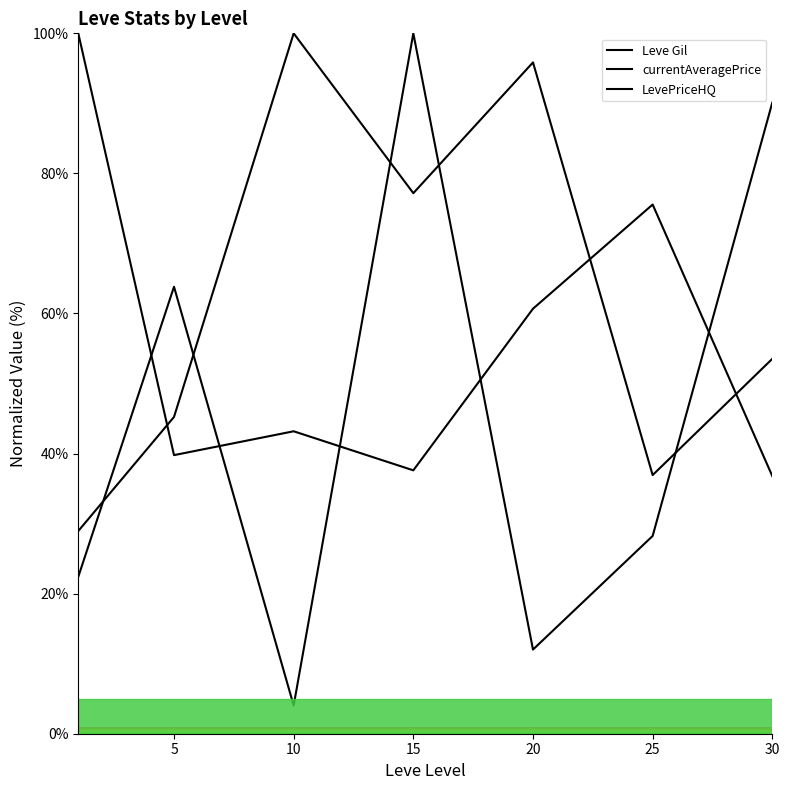

Which series has the largest range (max minus min)?

LevePriceHQ